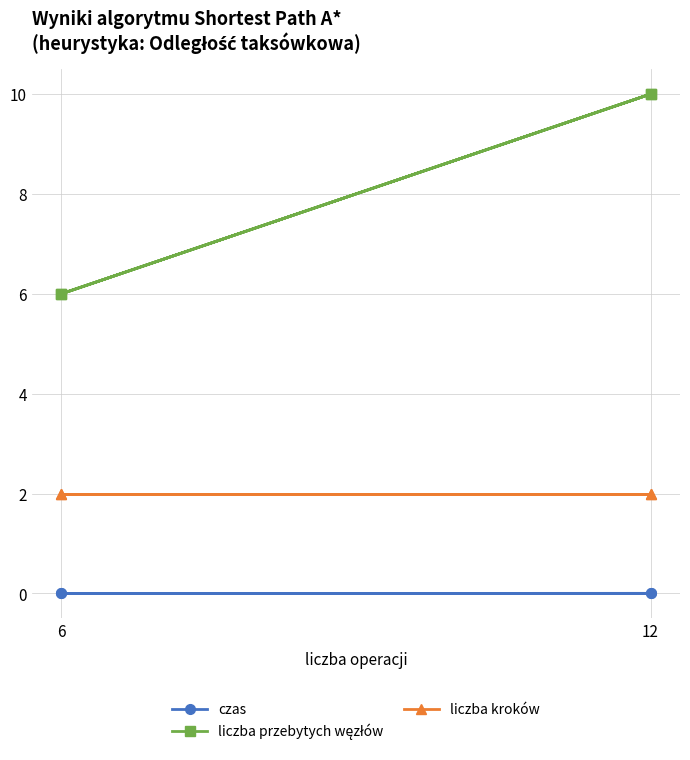

How many series are shown in this chart?

3